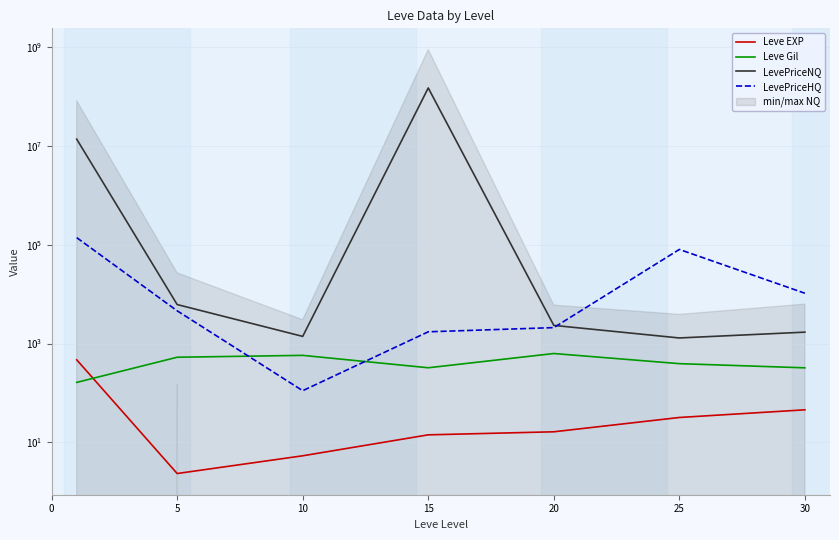

Which category has the highest value across all series?

15